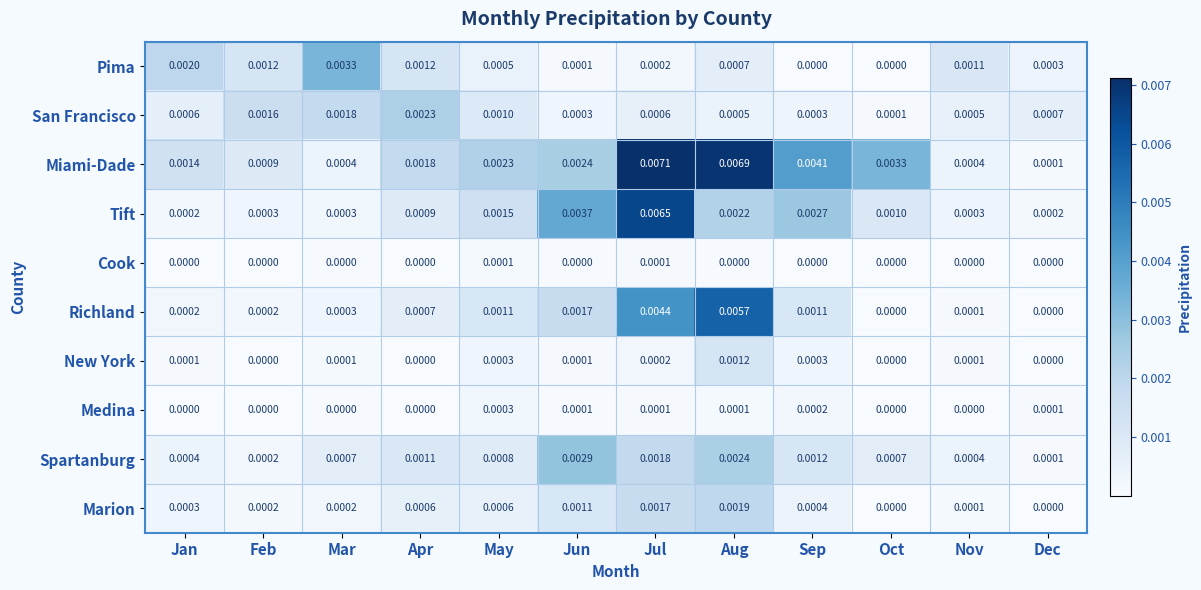

Which series has the largest range (max minus min)?

Miami-Dade